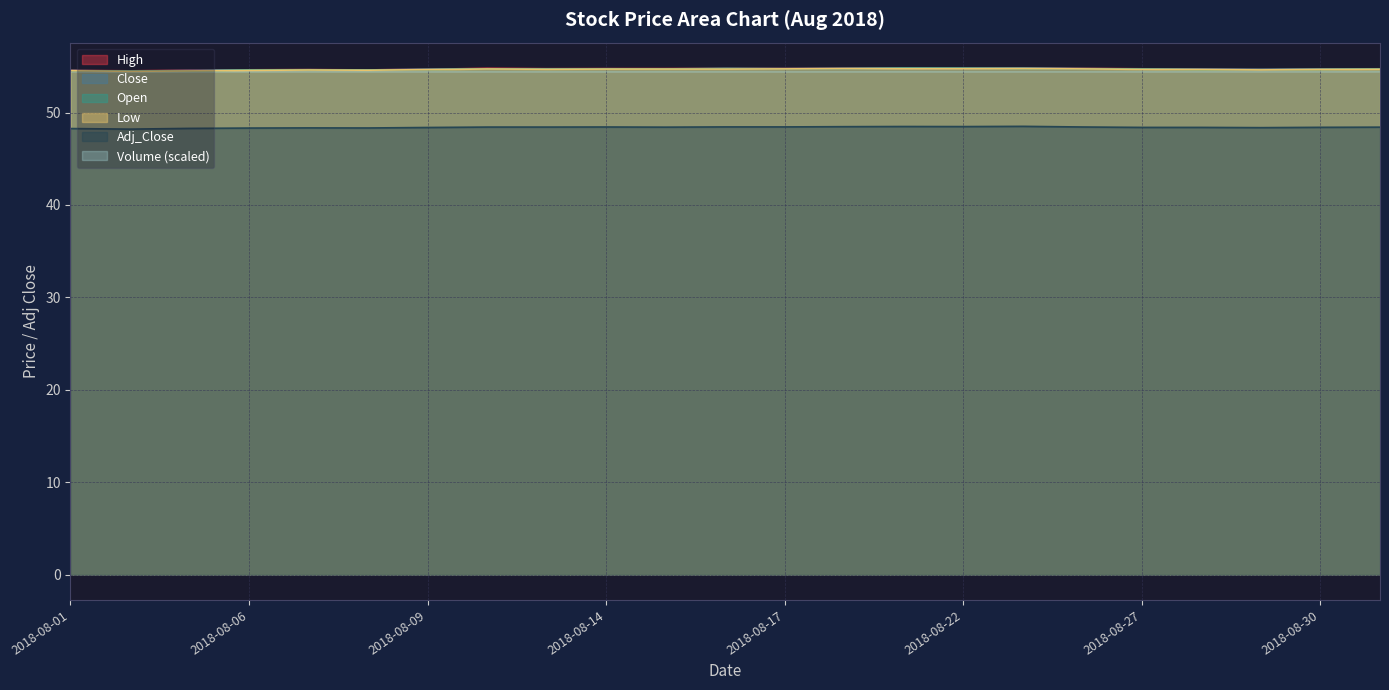

True or false: Close and Adj_Close intersect in this chart.

False